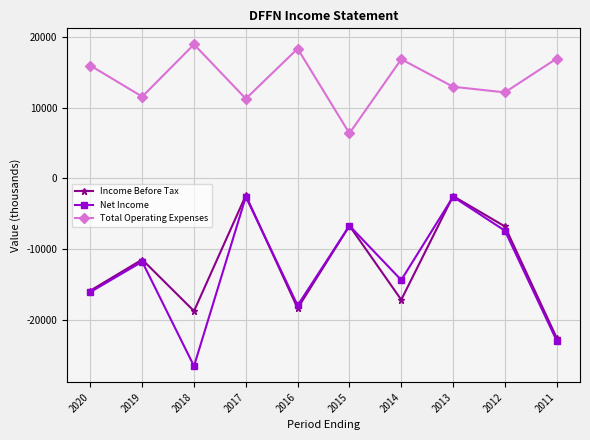

At which label does Net Income reach its minimum?

2018